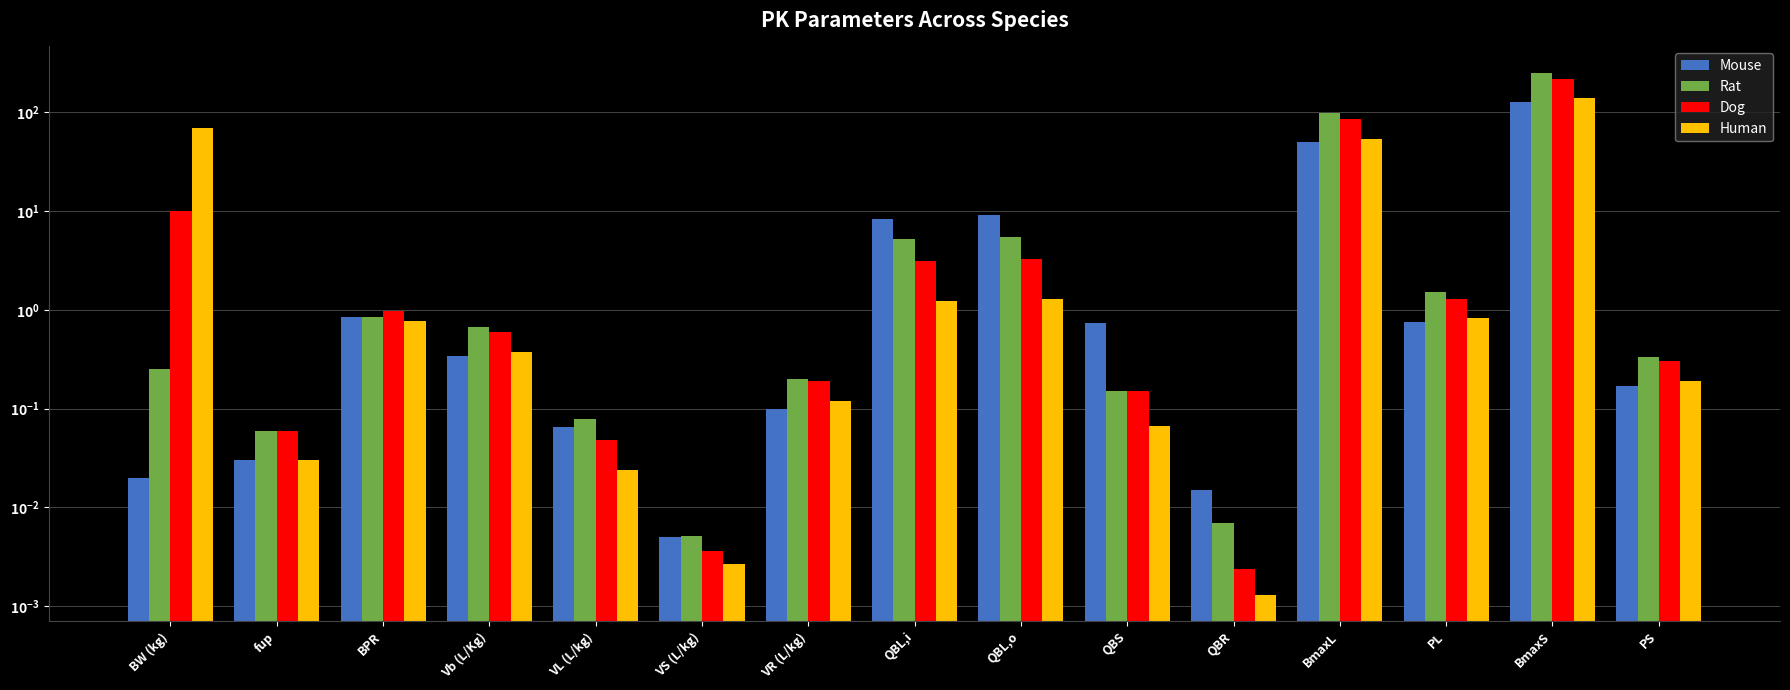

What is the label of the 13th bar from the left?

PL